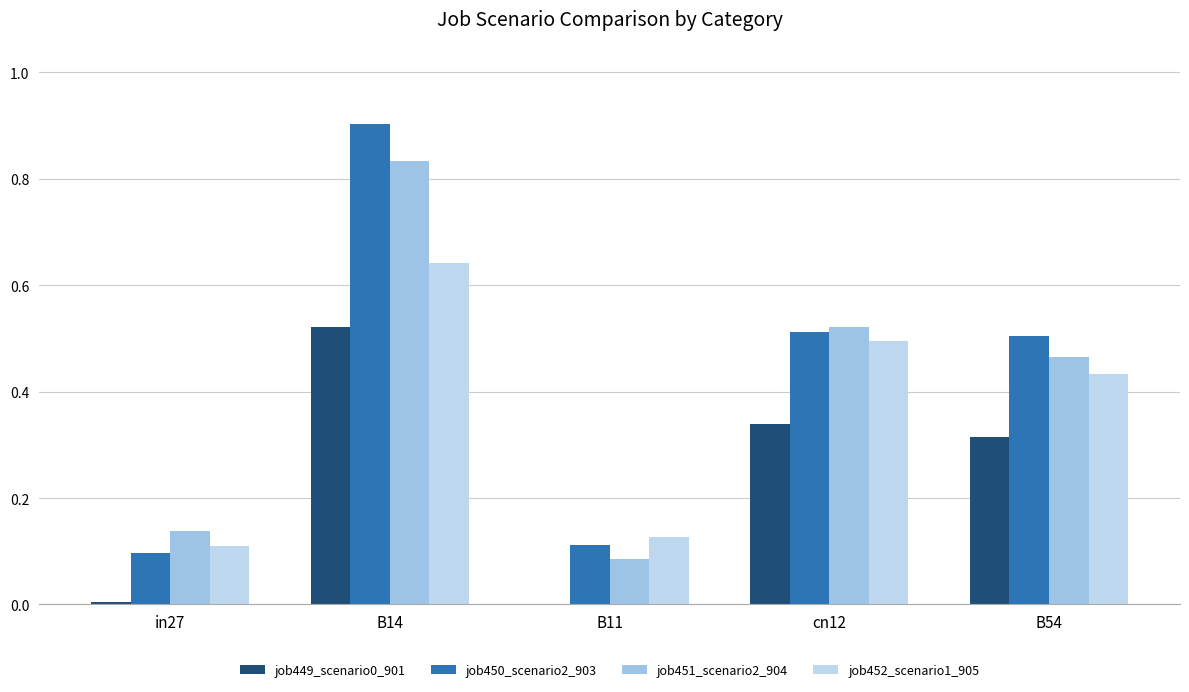

At which category does the chart reach its peak across all series?

B14